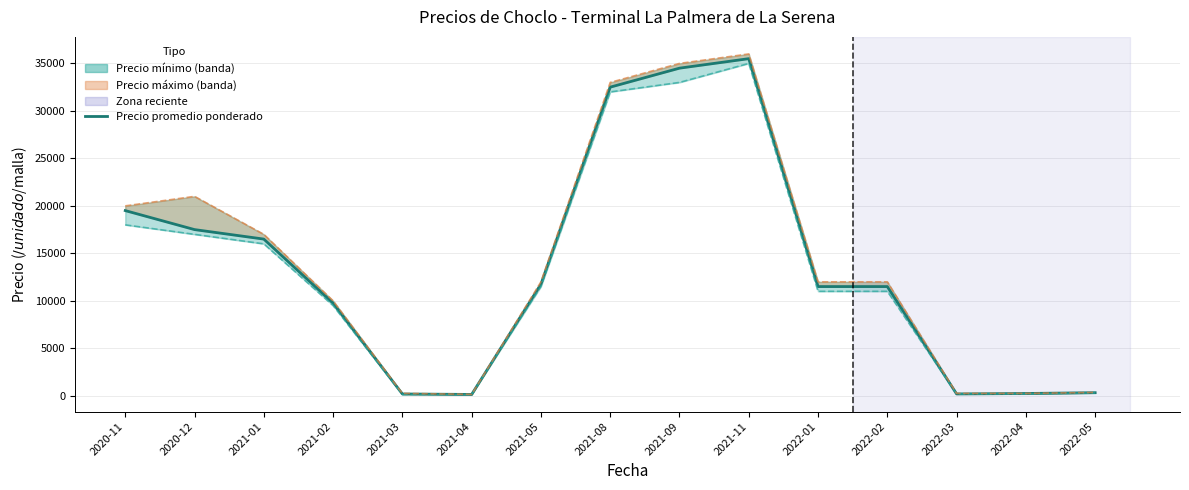

Which has a higher value, 2021-03 or 2020-12?

2020-12